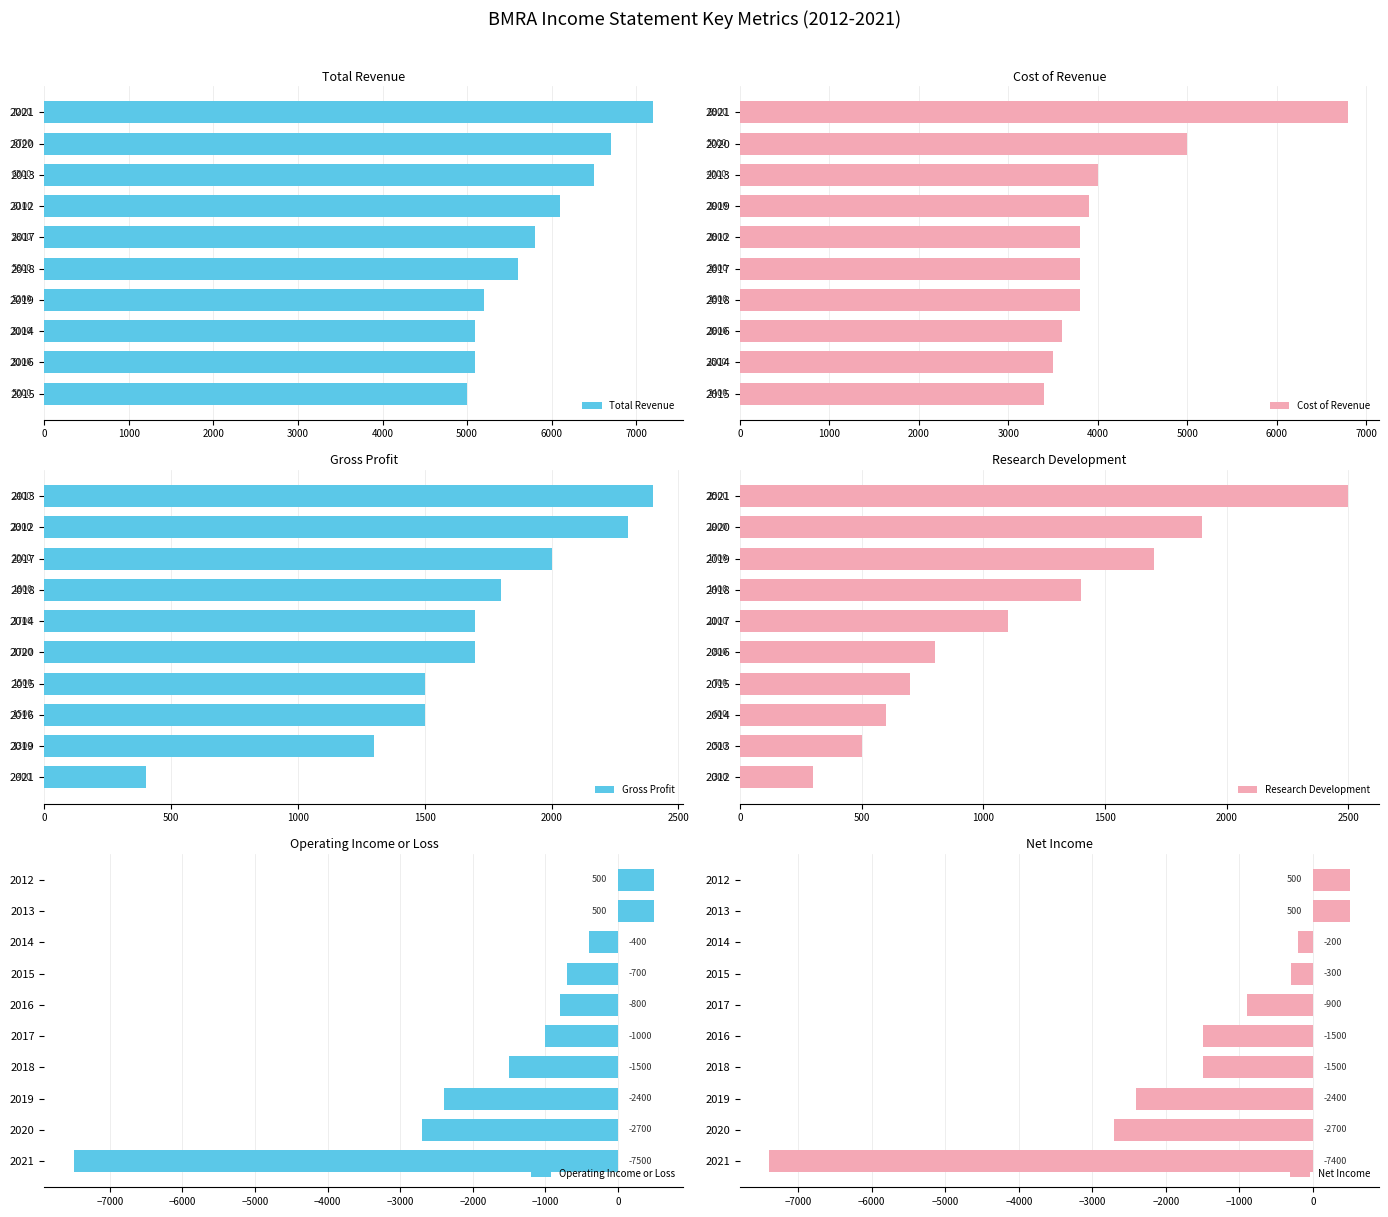

Read the Total Revenue value at 2019, to the nearest 100.

5200